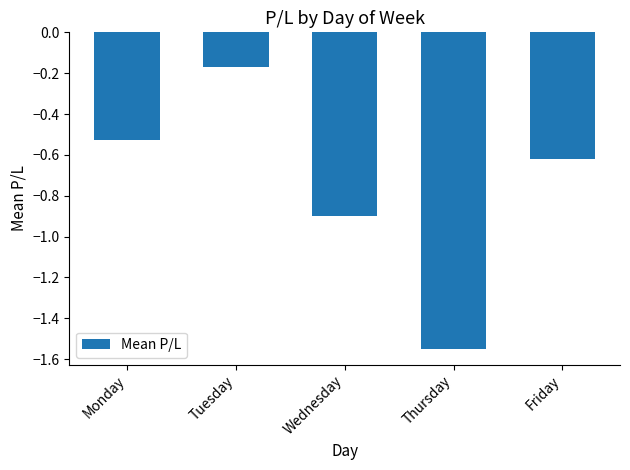

How many categories are shown in the chart?

5